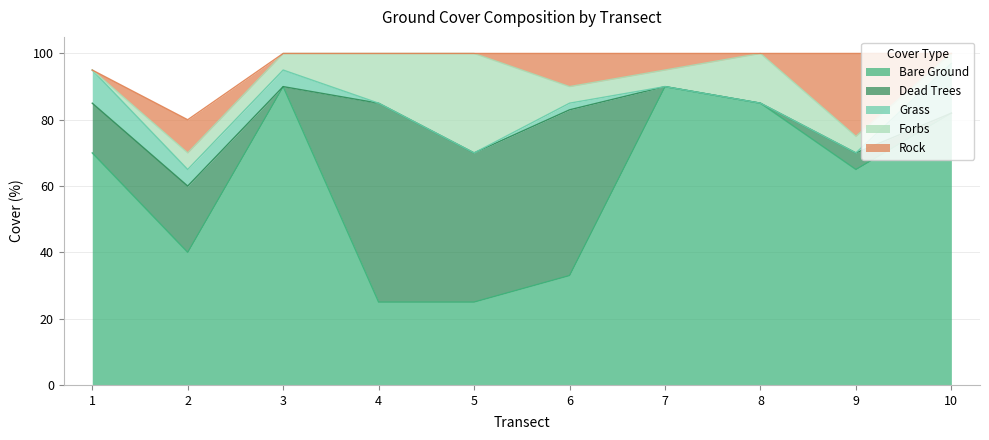

Where does the Forbs series first go above 5?

4